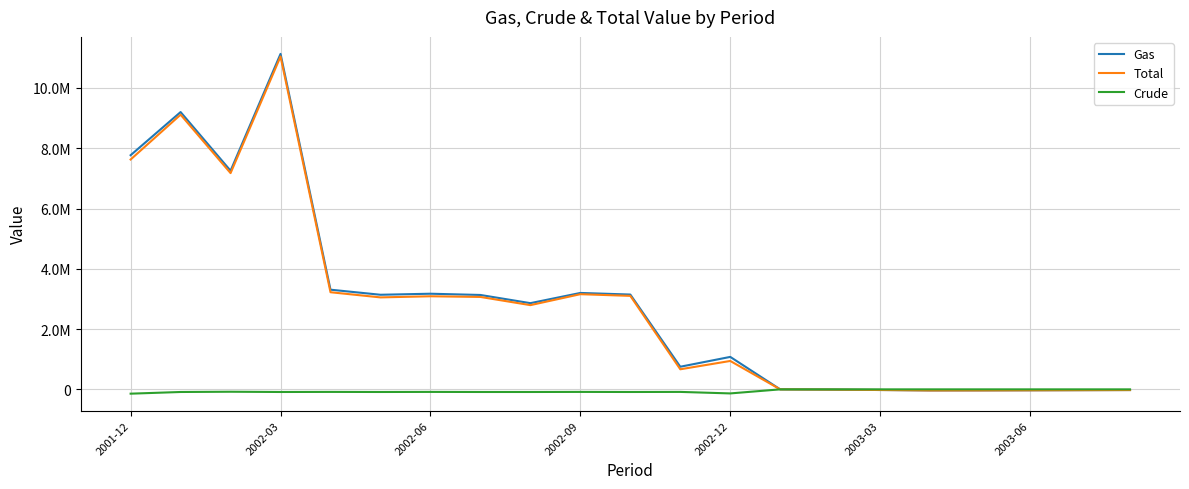

What is the label of the 14th point from the right?

7